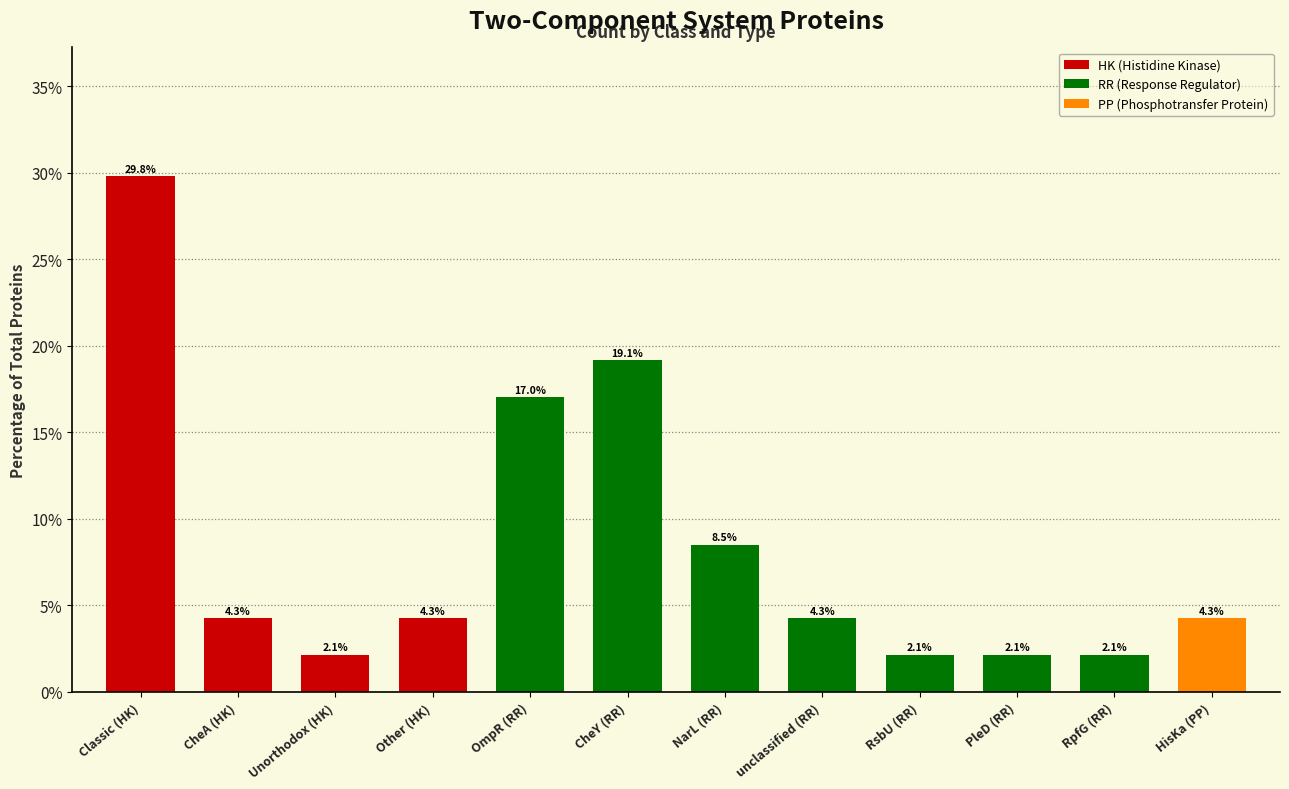

Which has a higher value, HisKa (PP) or RsbU (RR)?

HisKa (PP)